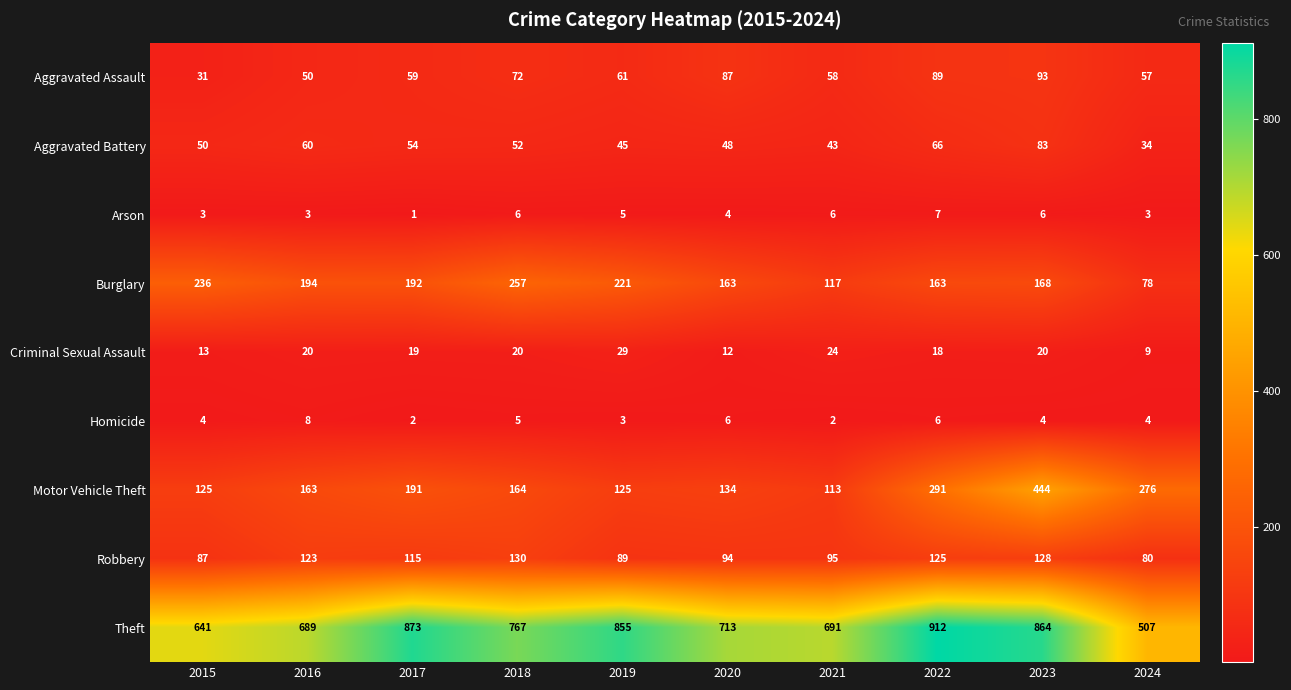

List the series in order of their peak value, highest first.

Theft, Motor Vehicle Theft, Burglary, Robbery, Aggravated Assault, Aggravated Battery, Criminal Sexual Assault, Homicide, Arson